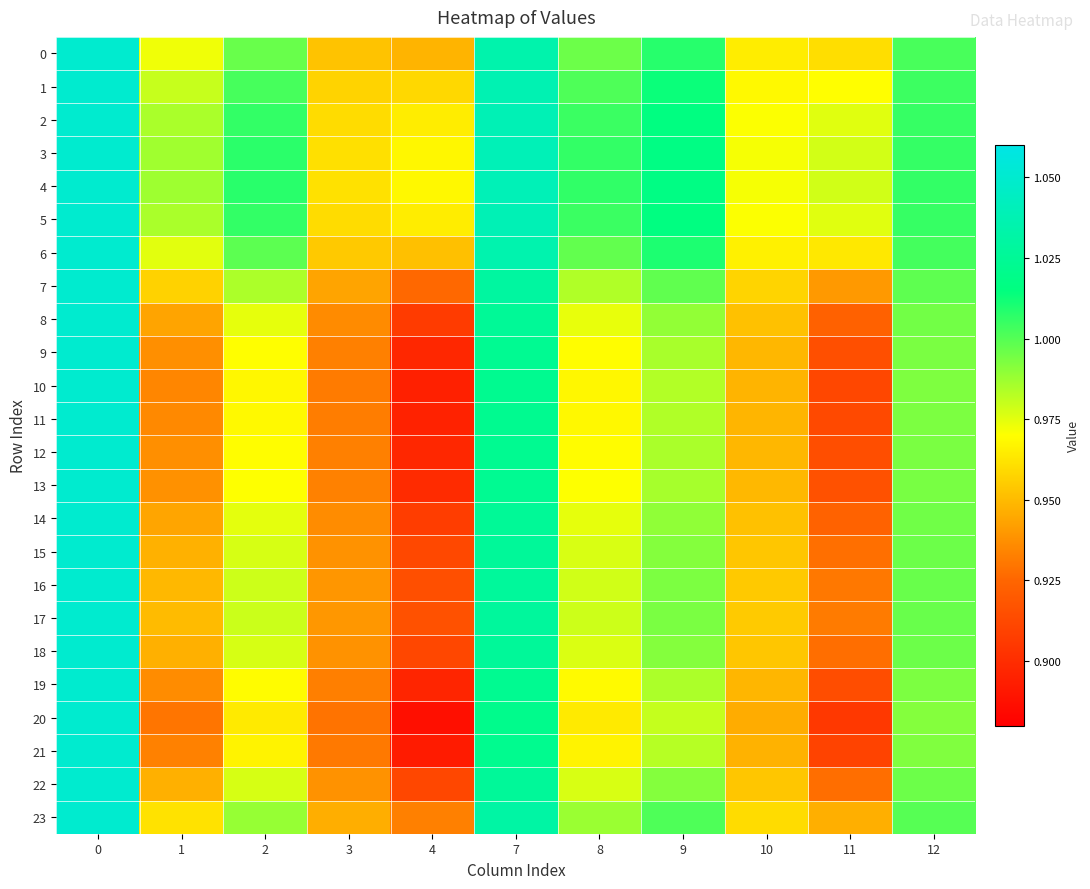

Between 12 and 2, which is larger?

12